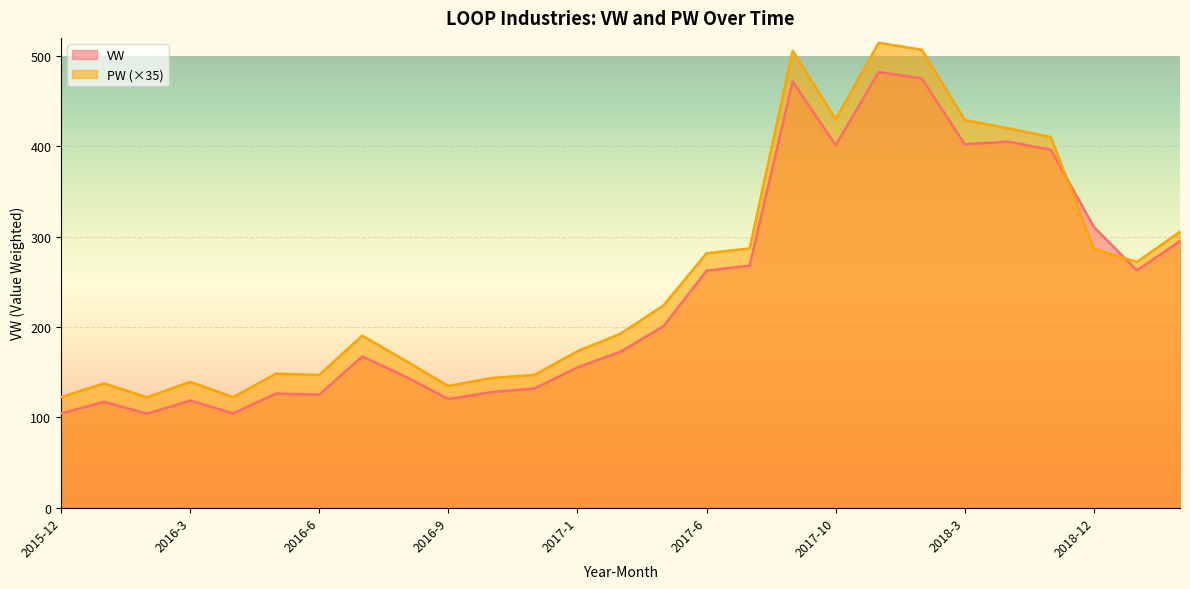

After their last crossing, which series has the higher values: VW or PW?

PW